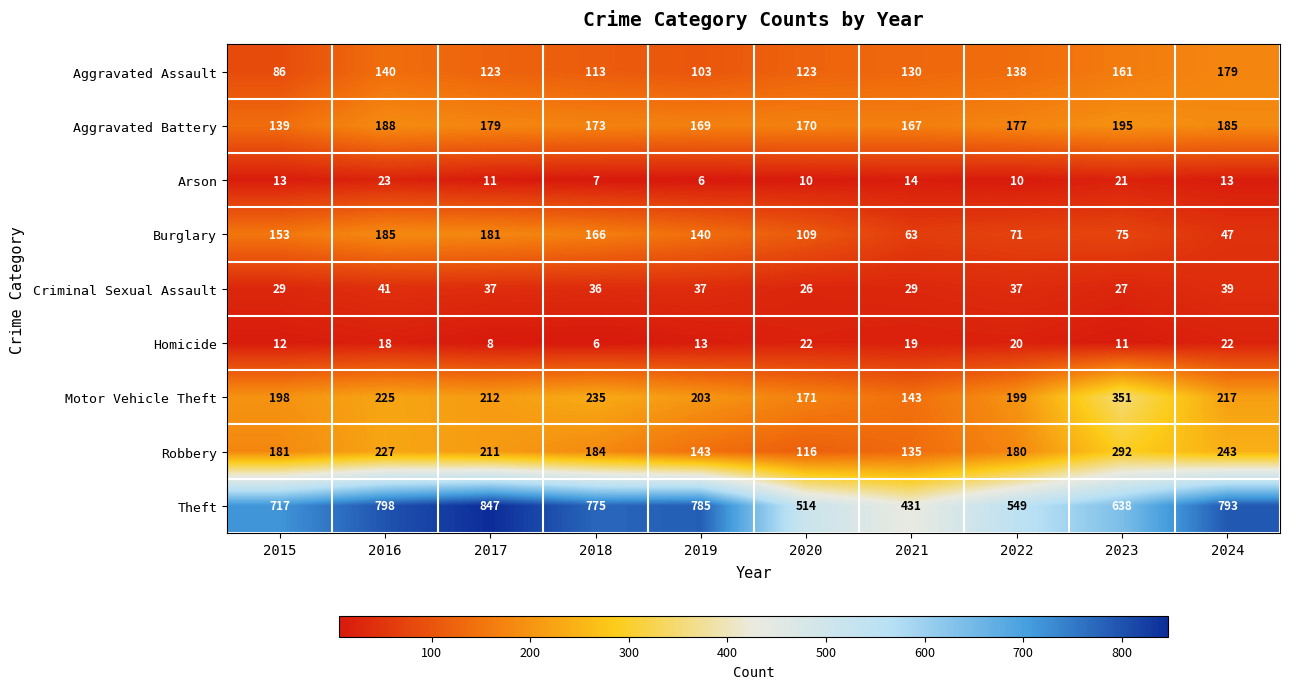

What value does the Criminal Sexual Assault series have at 2021?

29